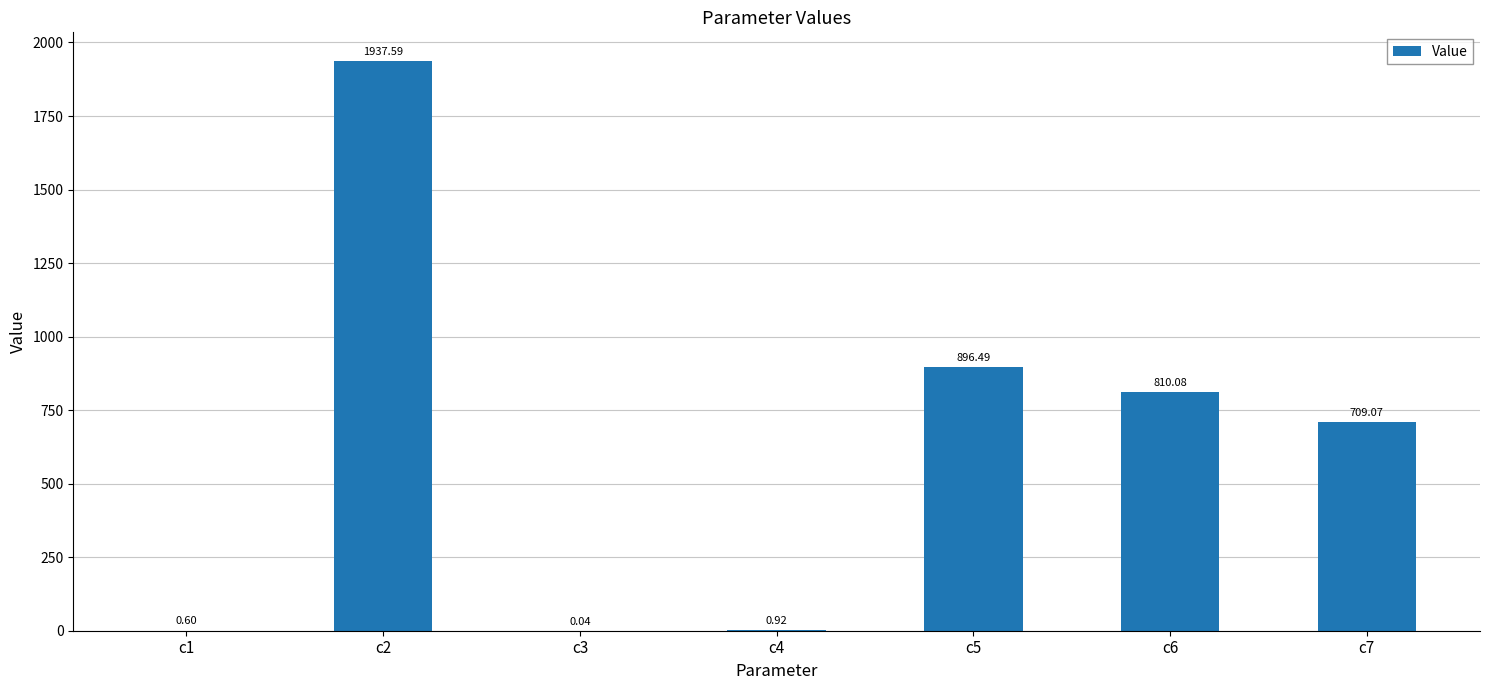

Which has a higher value, c6 or c7?

c6